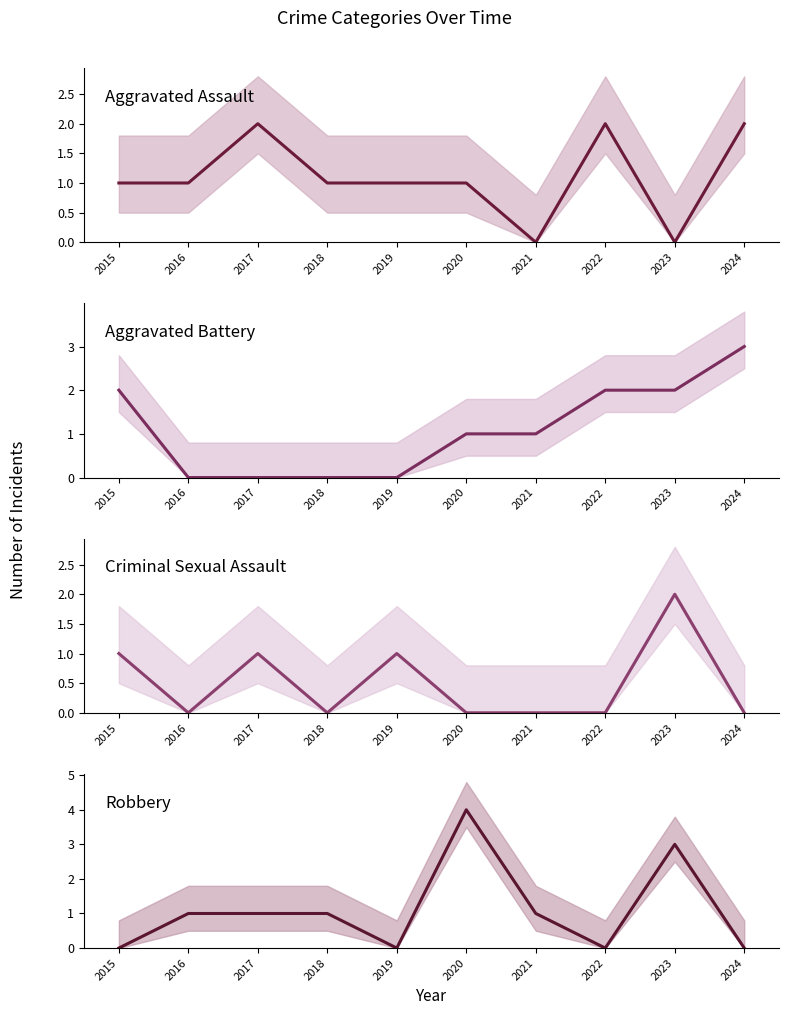

What is the total value across all series at 2015?

4